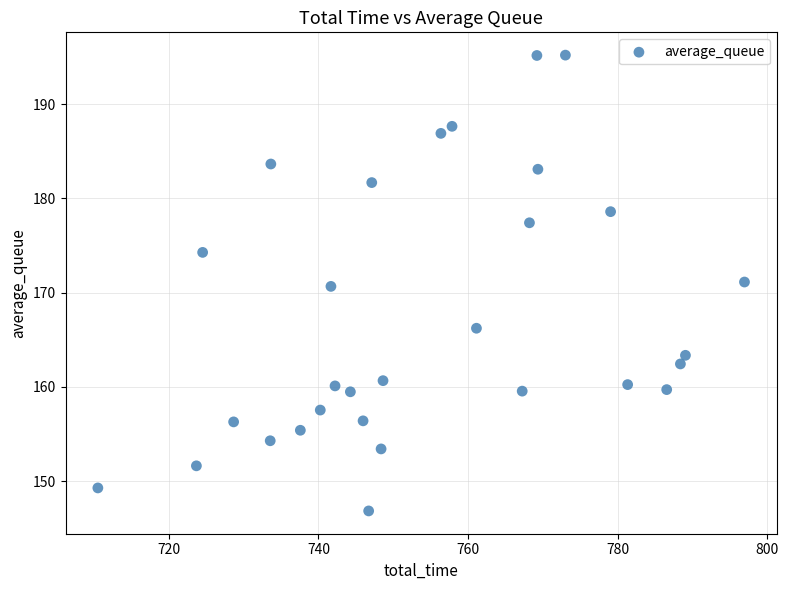

What is the range of X values (max minus min)?

86.5